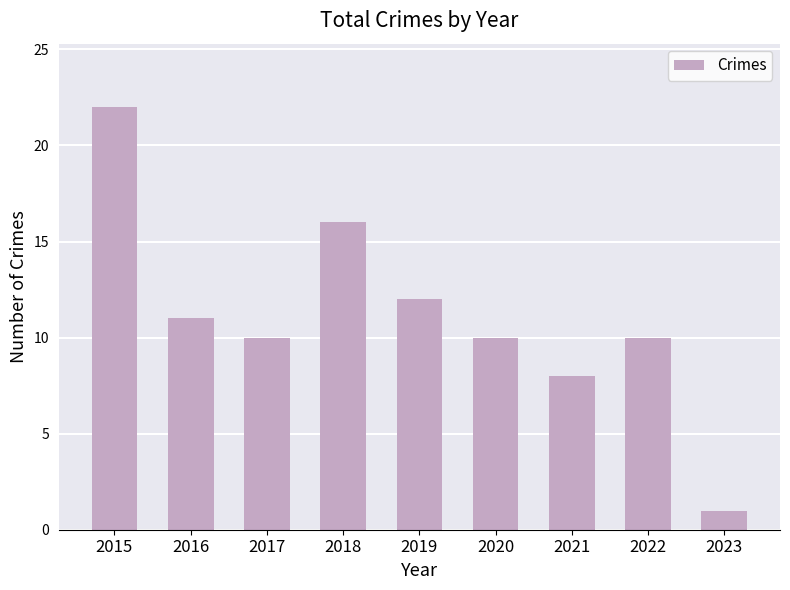

What is the sum of the values at 2021 and 2023?

9